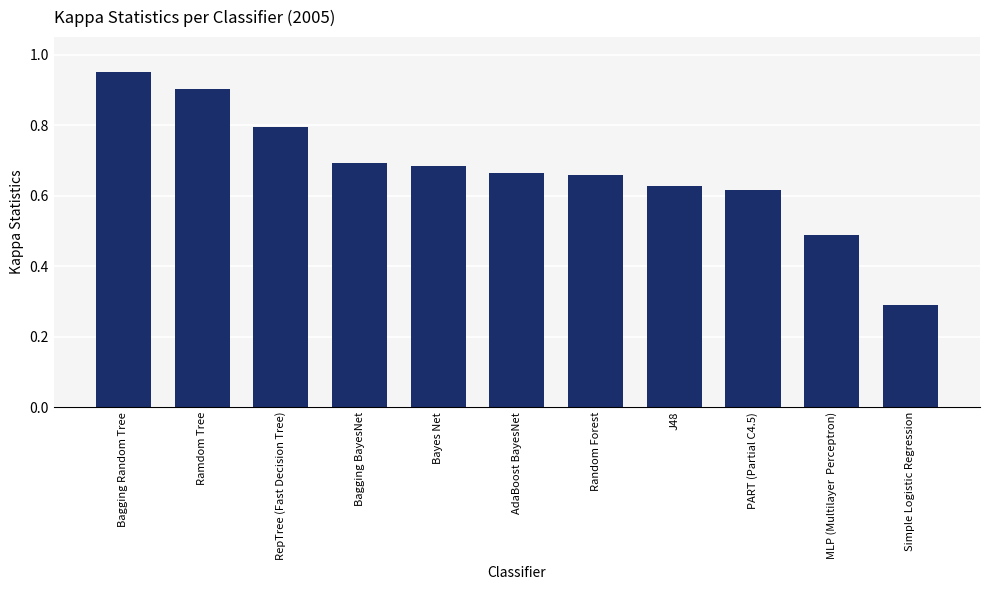

What is the change in value from RepTree (Fast Decision Tree) to PART (Partial C4.5)?

-0.2